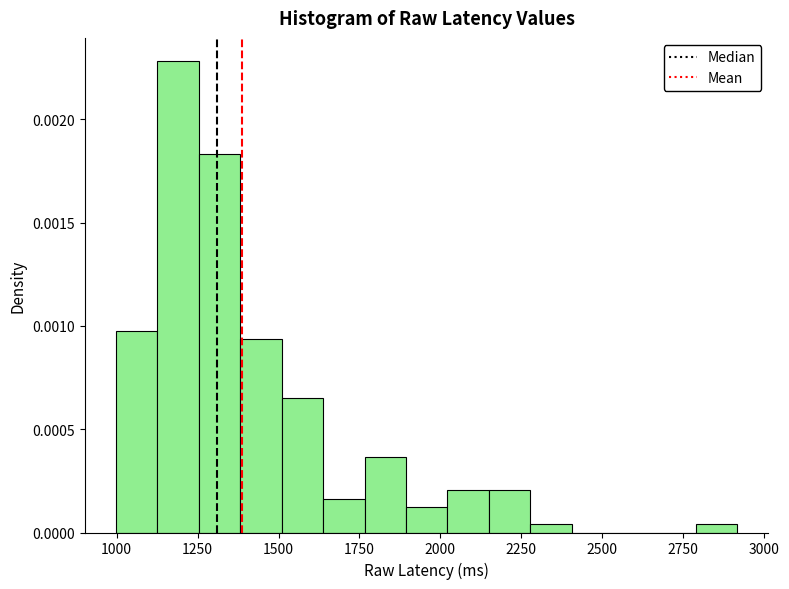

Around what value on the x-axis is the tallest bar? Give the approximate position of its centre, as read against the axis.

1200